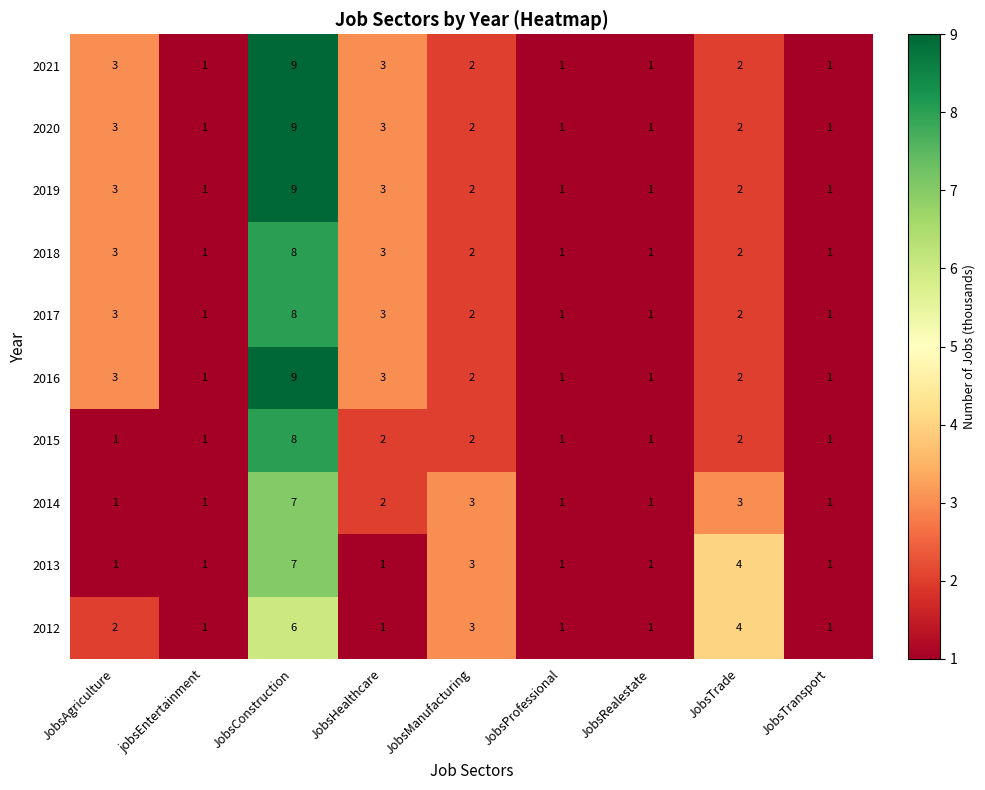

What is the sum of the 2021 values at JobsAgriculture and jobsEntertainment?

4